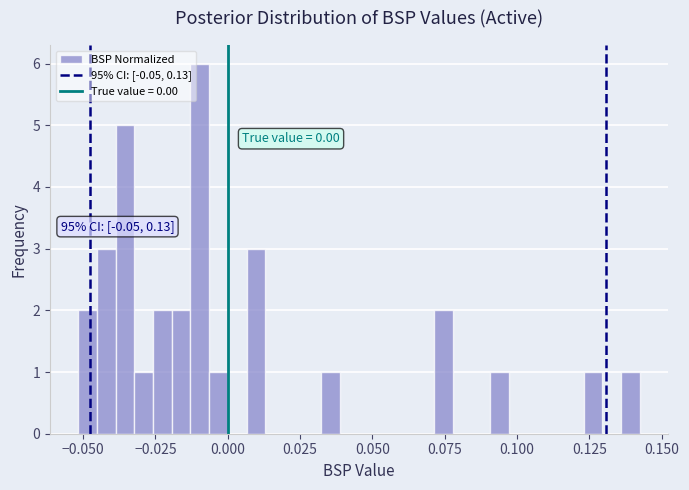

Read against the x-axis, roughly where is the centre of the tallest bar?

-0.010